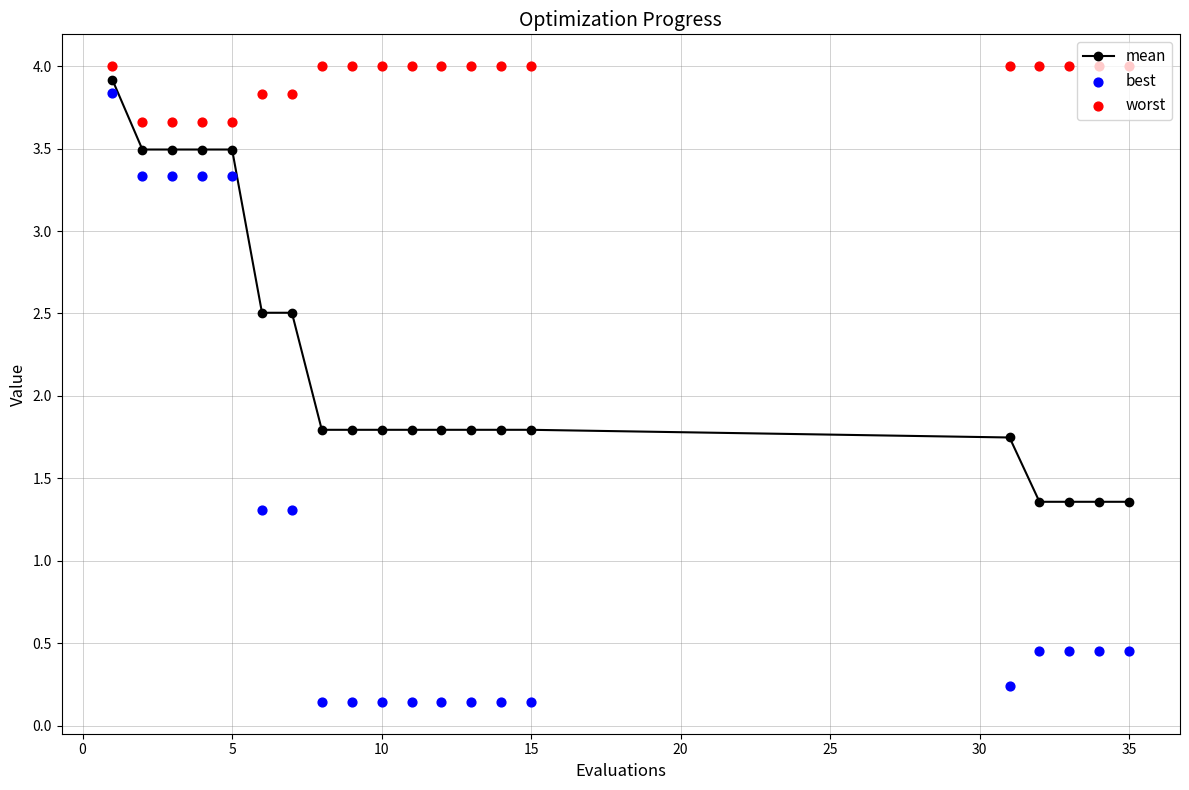

Which series contains the lowest Y value?

best